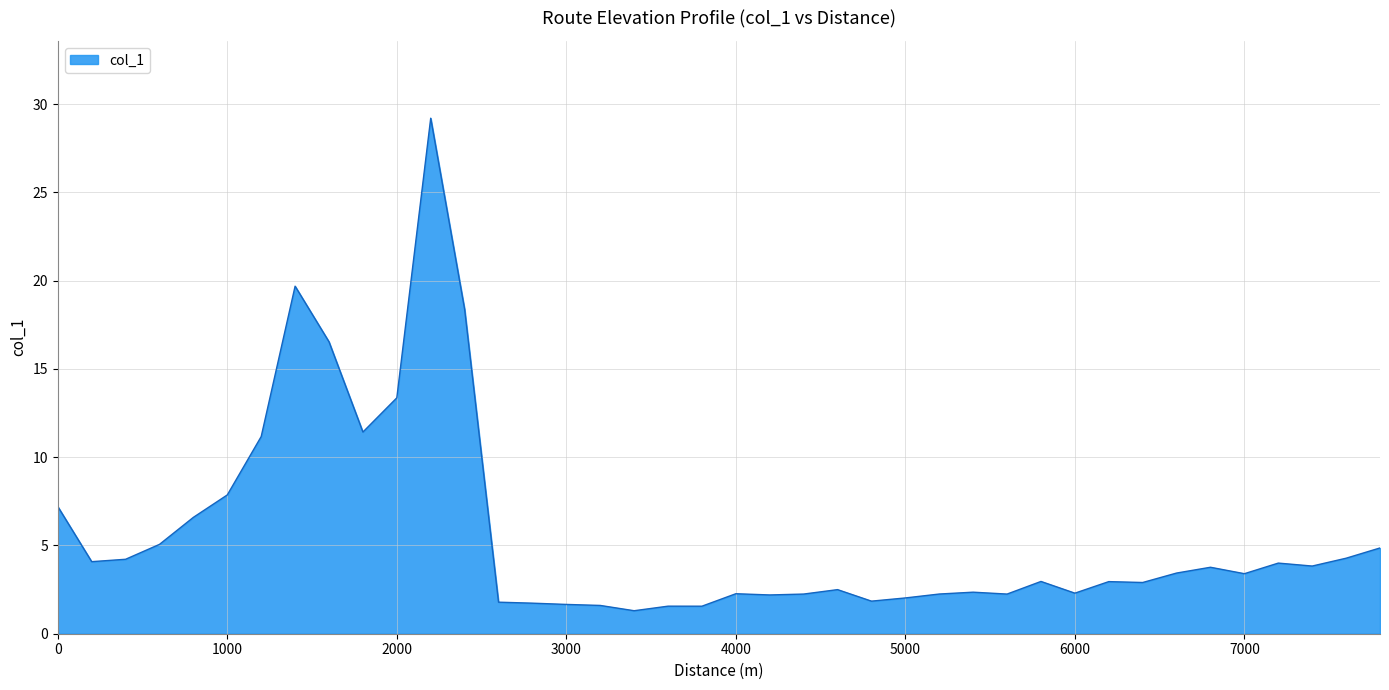

What is the greatest value displayed?

29.2